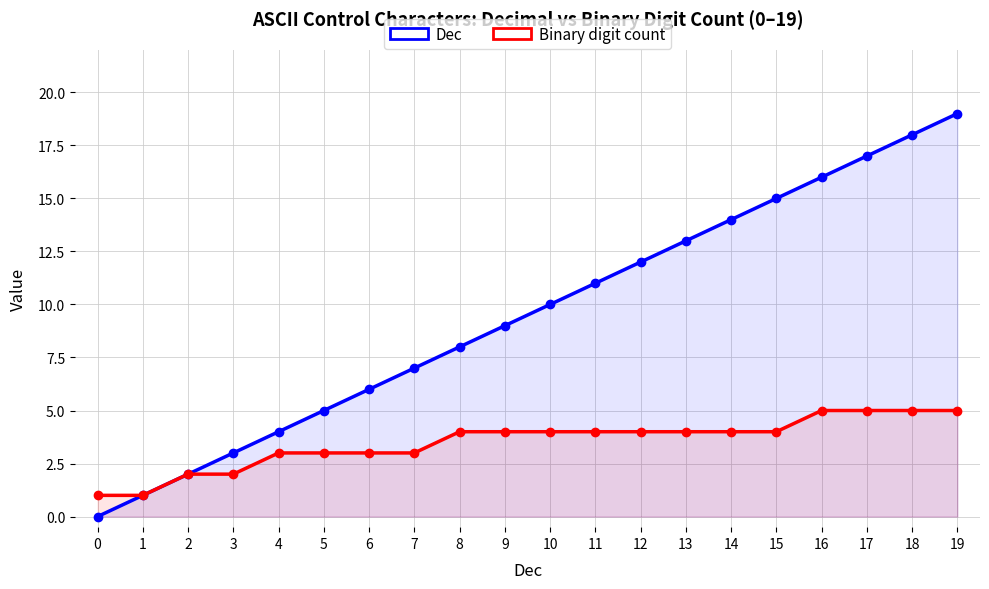

Reading left to right, extract all data points from this chart.

Dec: 0=0	1=1	2=2	3=3	4=4	5=5	6=6	7=7	8=8	9=9	10=10	11=11	12=12	13=13	14=14	15=15	16=16	17=17	18=18	19=19
Binary digit count: 0=1	1=1	2=2	3=2	4=3	5=3	6=3	7=3	8=4	9=4	10=4	11=4	12=4	13=4	14=4	15=4	16=5	17=5	18=5	19=5